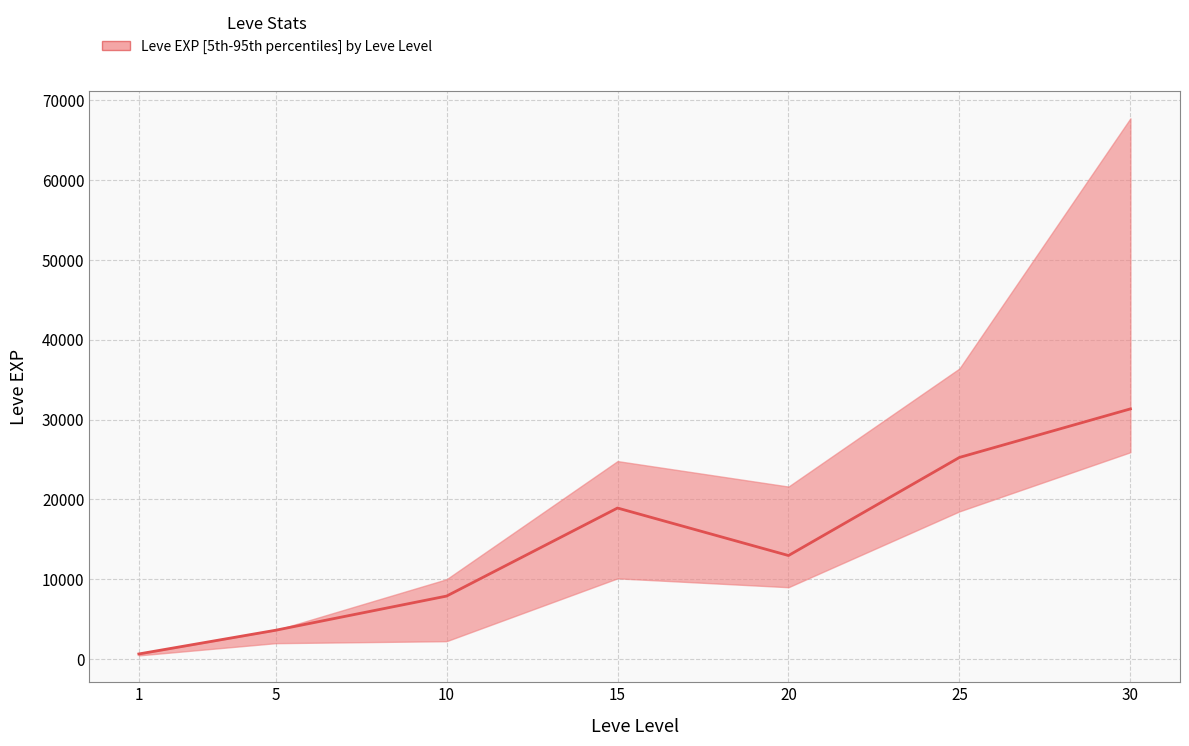

The chart shows a value of 41501 at 25. True or false?

False